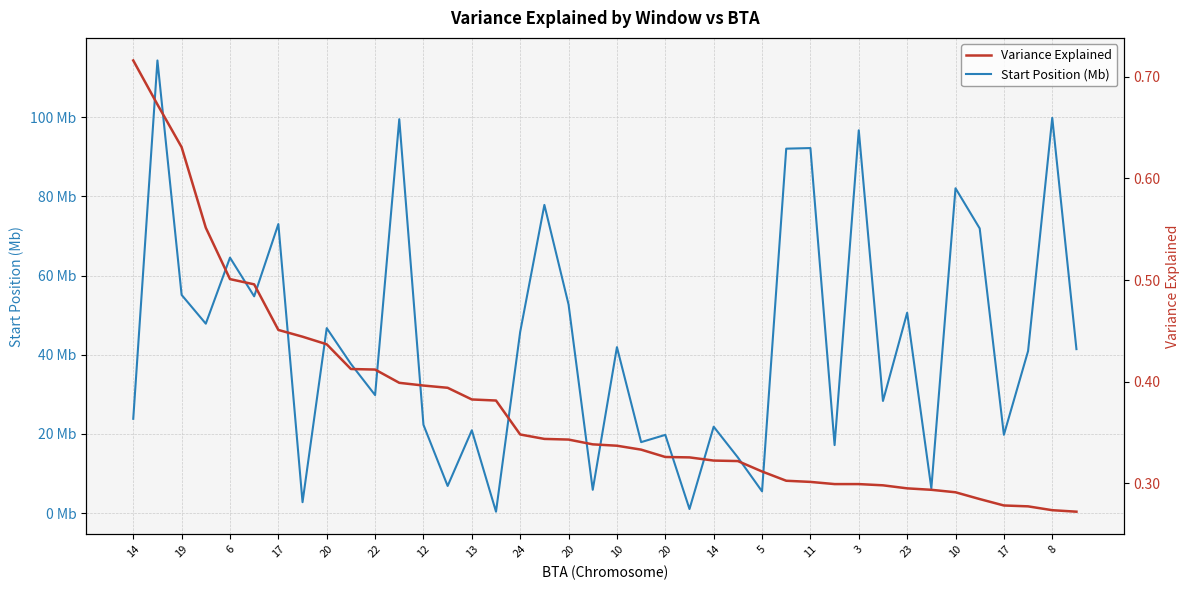

Reading left to right, transcribe all the data shown in this chart.

Start Position (Mb): 23.8	114.3	55.1	47.8	64.5	54.7	73.0	2.8	46.7	37.7	29.8	99.5	22.3	6.9	20.9	0.4	45.8	77.8	52.7	5.9	41.9	17.9	19.8	1.0	21.8	14.1	5.5	92.0	92.2	17.2	96.7	28.3	50.6	6.3	82.0	71.9	19.8	40.9	99.8	41.4
Variance Explained: 0.7	0.7	0.6	0.6	0.5	0.5	0.5	0.4	0.4	0.4	0.4	0.4	0.4	0.4	0.4	0.4	0.3	0.3	0.3	0.3	0.3	0.3	0.3	0.3	0.3	0.3	0.3	0.3	0.3	0.3	0.3	0.3	0.3	0.3	0.3	0.3	0.3	0.3	0.3	0.3